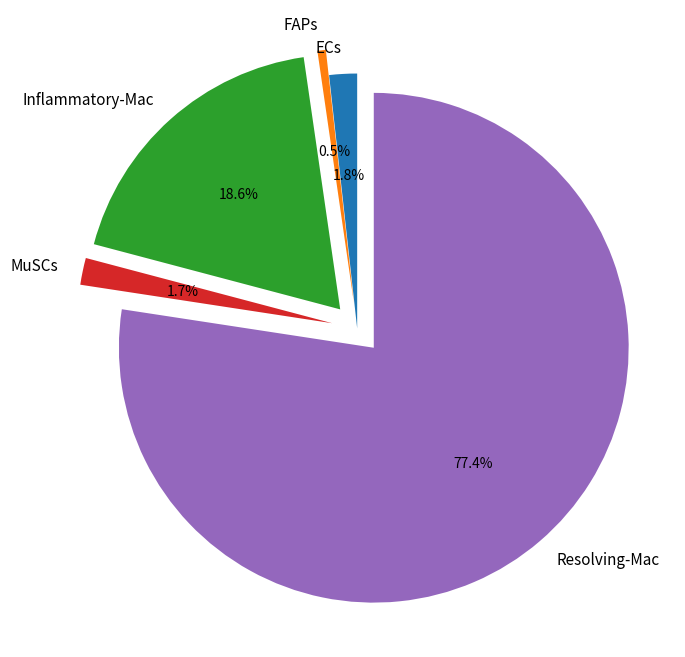

What is the total percentage of ECs and MuSCs?

3.5%